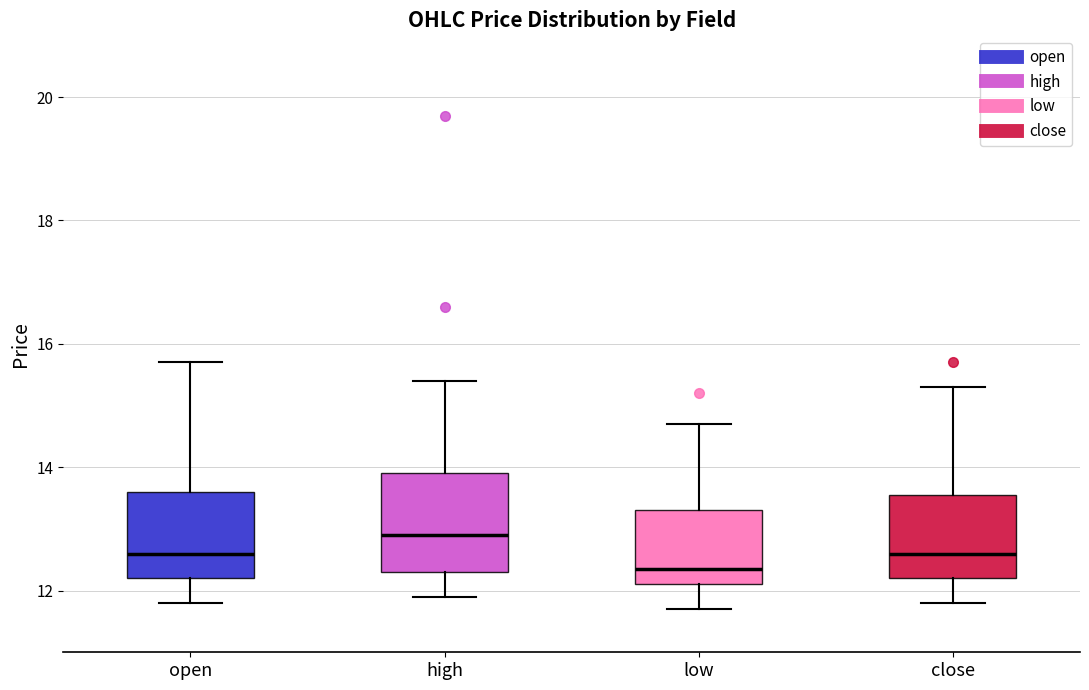

Reading left to right, transcribe this box plot: for each box, give where its median line is, the range the box spans, and where its two whiskers end, as read against the y-axis. The values are not printed on the chart, so give them approximately, as read against the axis.

open: median 12.6, box 12.2 to 13.6, whiskers 11.8 to 15.8
high: median 13.0, box 12.4 to 14.0, whiskers 12.0 to 15.4
low: median 12.4, box 12.2 to 13.4, whiskers 11.8 to 14.8
close: median 12.6, box 12.2 to 13.6, whiskers 11.8 to 15.4